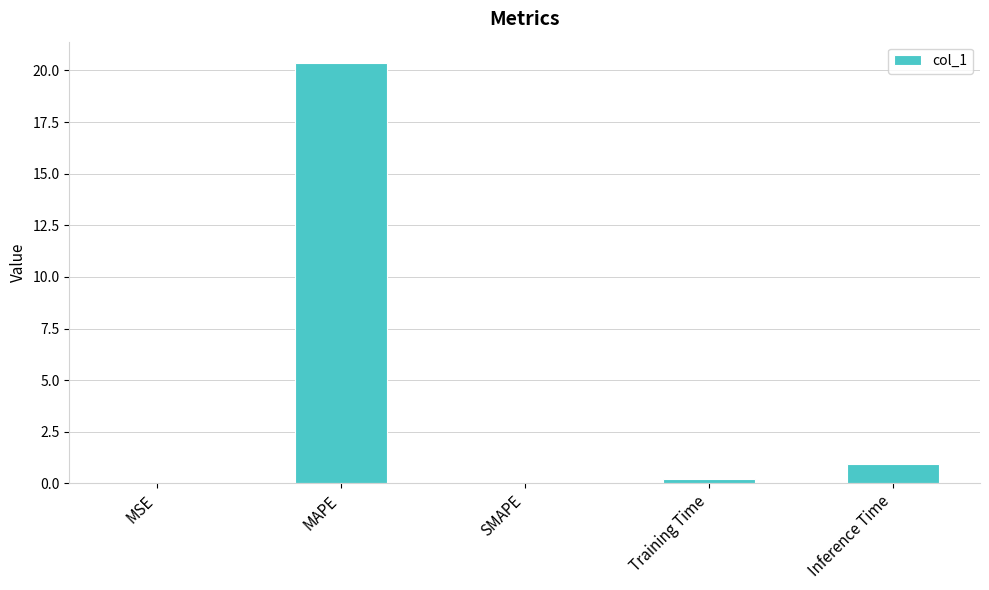

Are the bars horizontal?

No